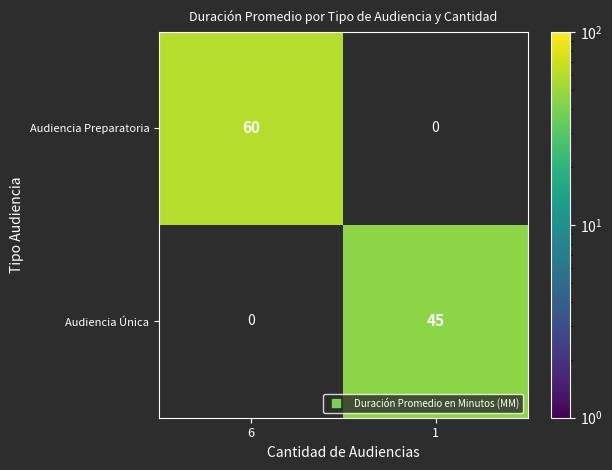

Rank the series at 6 from highest to lowest value.

Audiencia Preparatoria, Audiencia Única